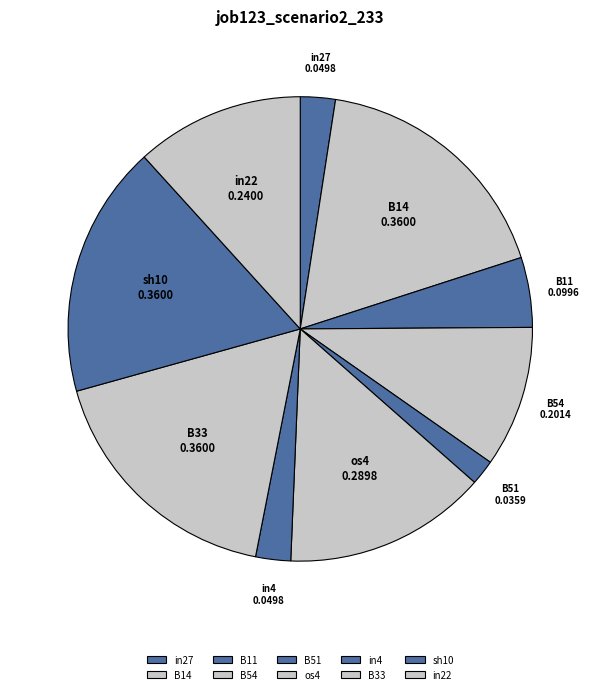

Does in4 account for over 50% of the chart?

No